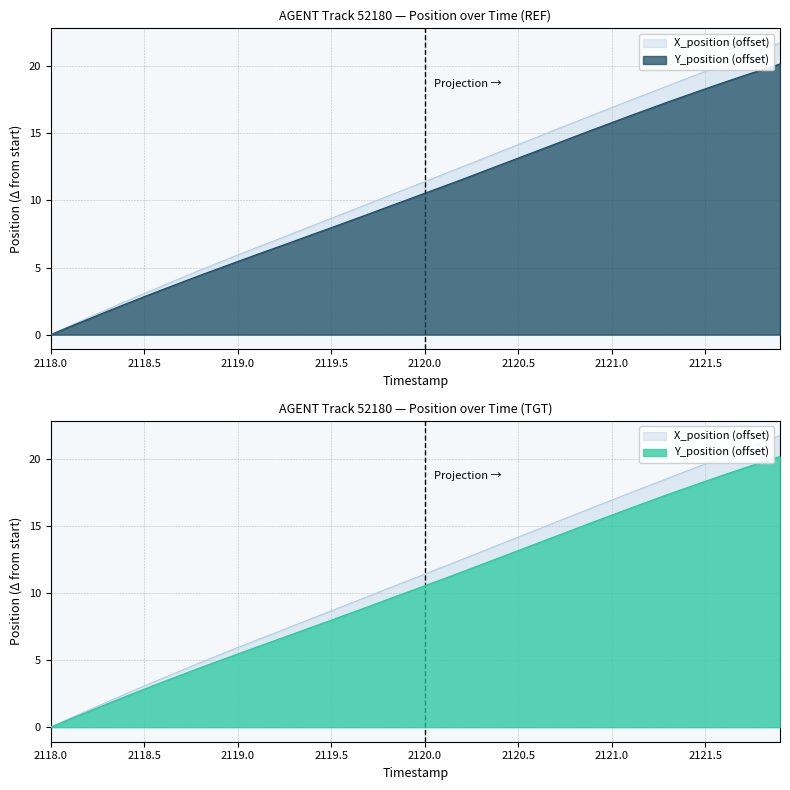

Between 2118.0 and 2120.4, which series saw the biggest shift?

X_position